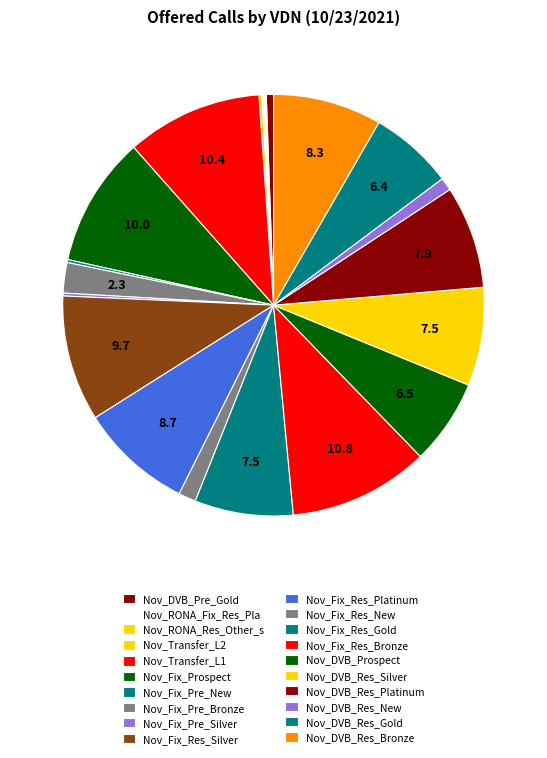

Does any single category account for the majority?

No